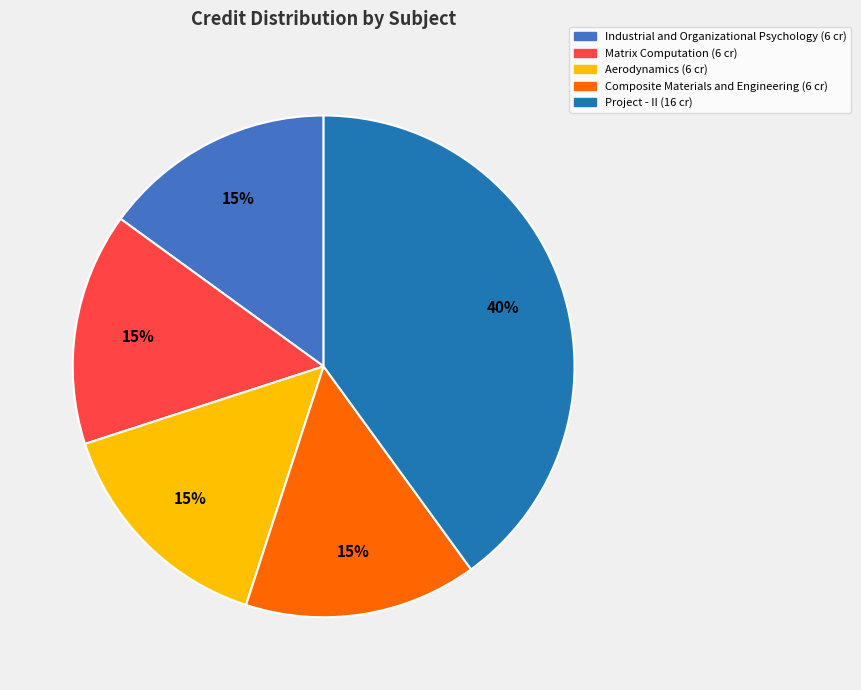

True or false: Industrial and Organizational Psychology accounts for 15% of the total.

True